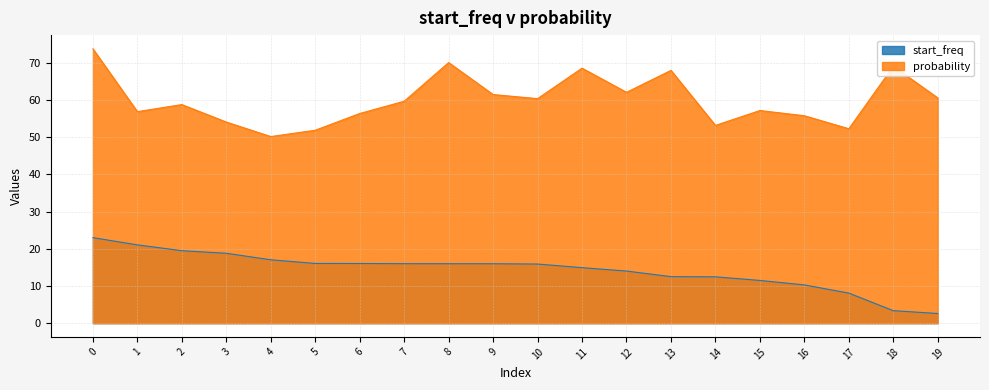

Rank the series by their average value, from highest to lowest.

probability, start_freq